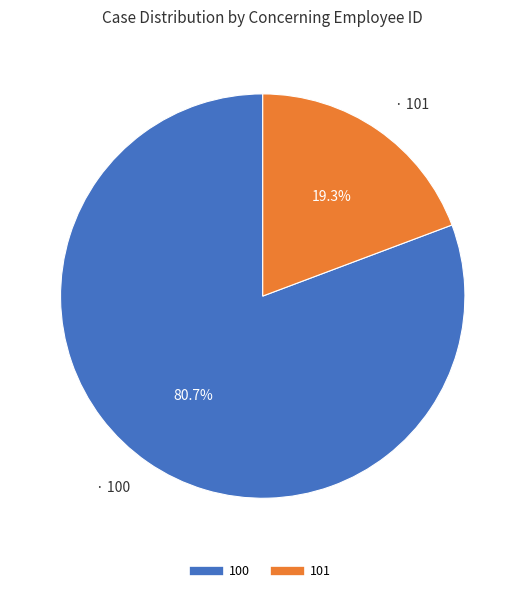

Rank the categories by value from highest to lowest.

100, 101